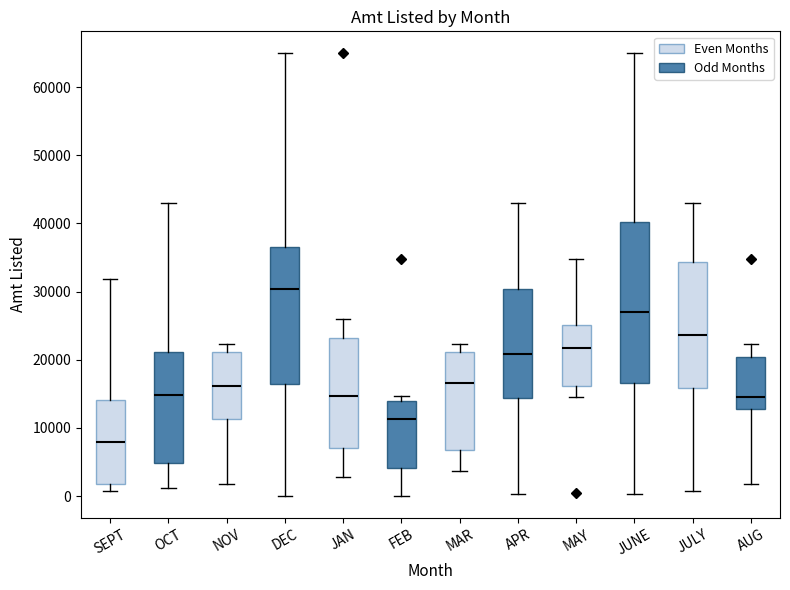

Which box has the lowest median line?

SEPT